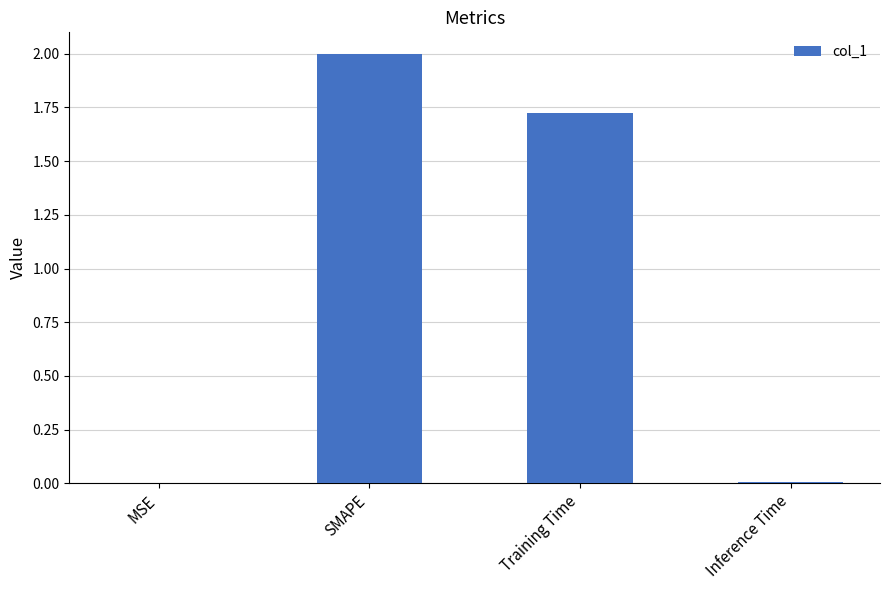

What is the sum of all values?

3.7